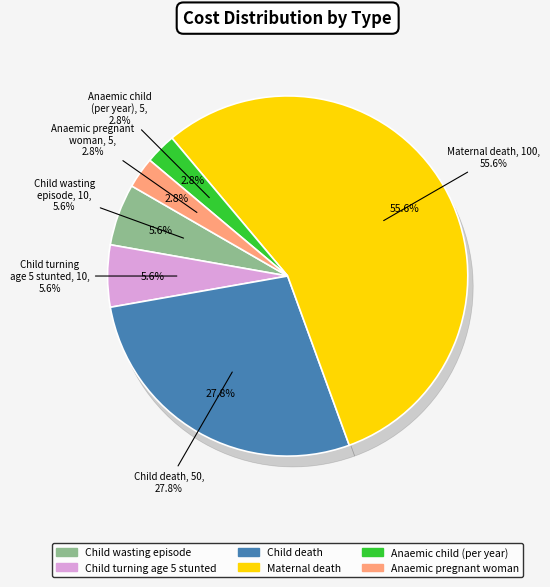

Which category has the smallest portion of the pie?

Anaemic child (per year)